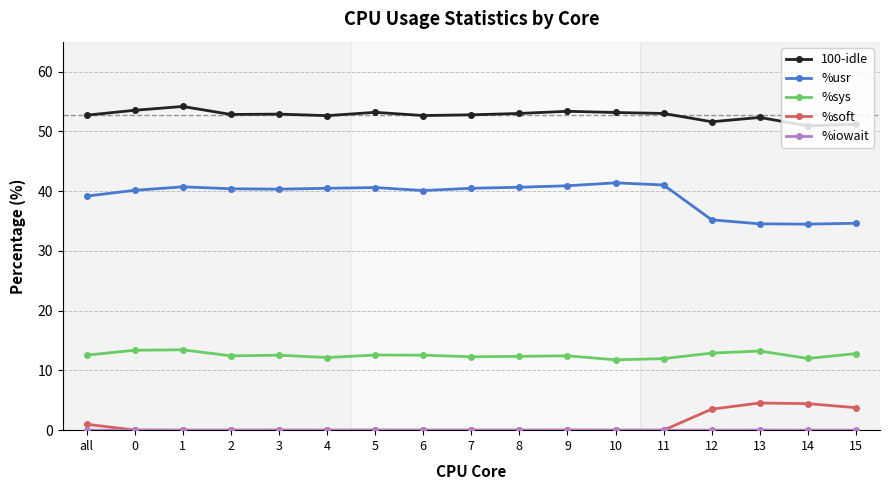

What is the spread (max minus min) of values at 8?

53.0